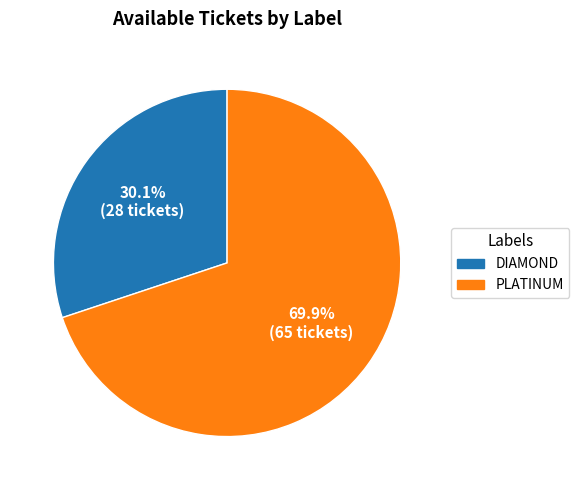

Which slice represents more than half of the pie?

PLATINUM